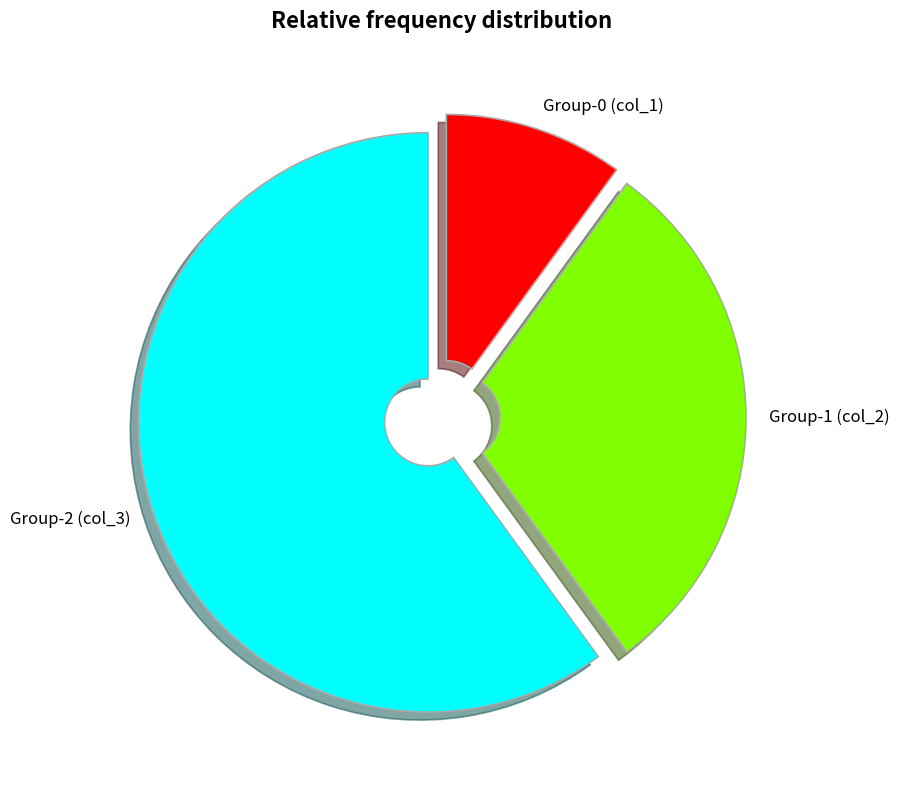

Approximately how many times larger is the value at Group-1 (col_2) compared to Group-0 (col_1)?

3.0